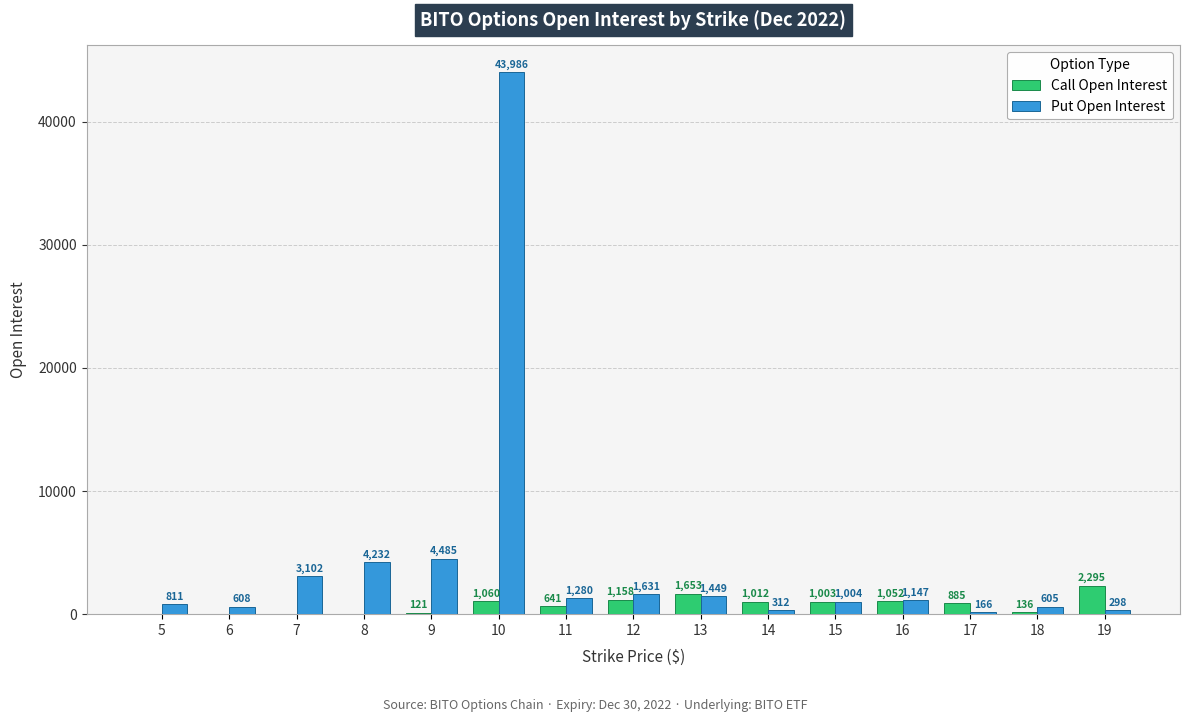

Where does the Put Open Interest series first go above 1147?

7